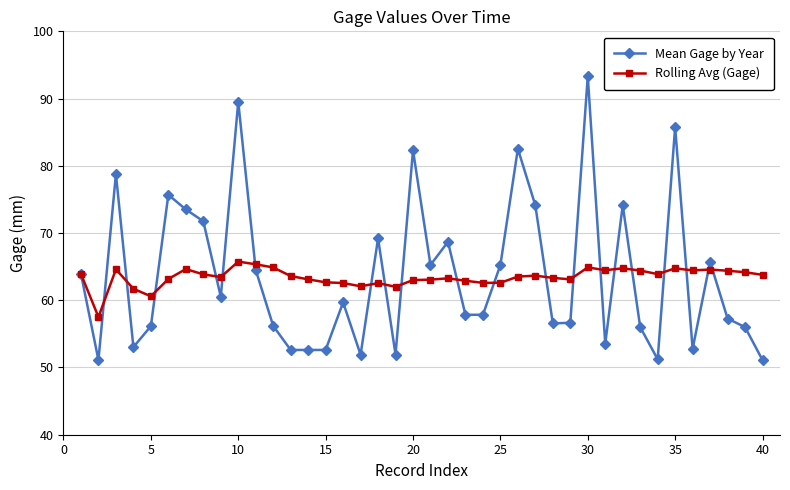

Rank the series by their maximum value, from highest to lowest.

Mean Gage by Year, Rolling Avg (Gage)